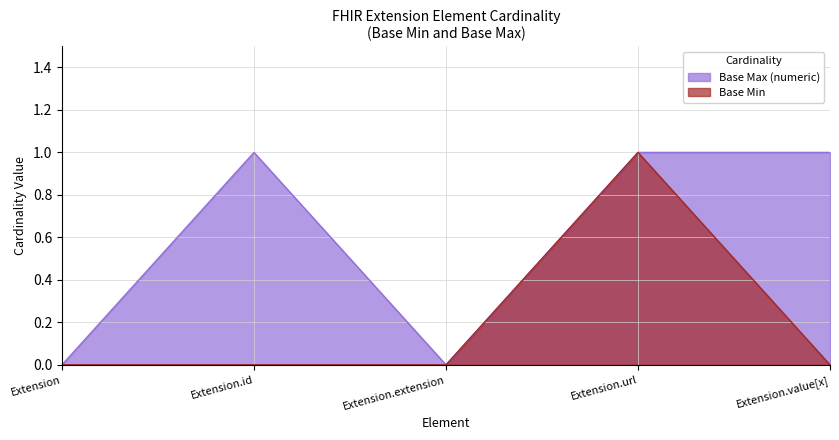

List the series in order of their peak value, lowest first.

Base Min, Base Max (numeric)